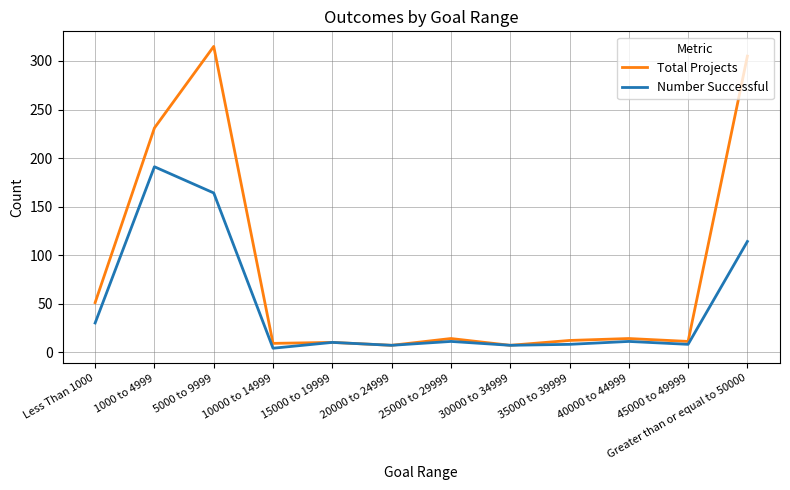

What position from the right is Less Than 1000?

12